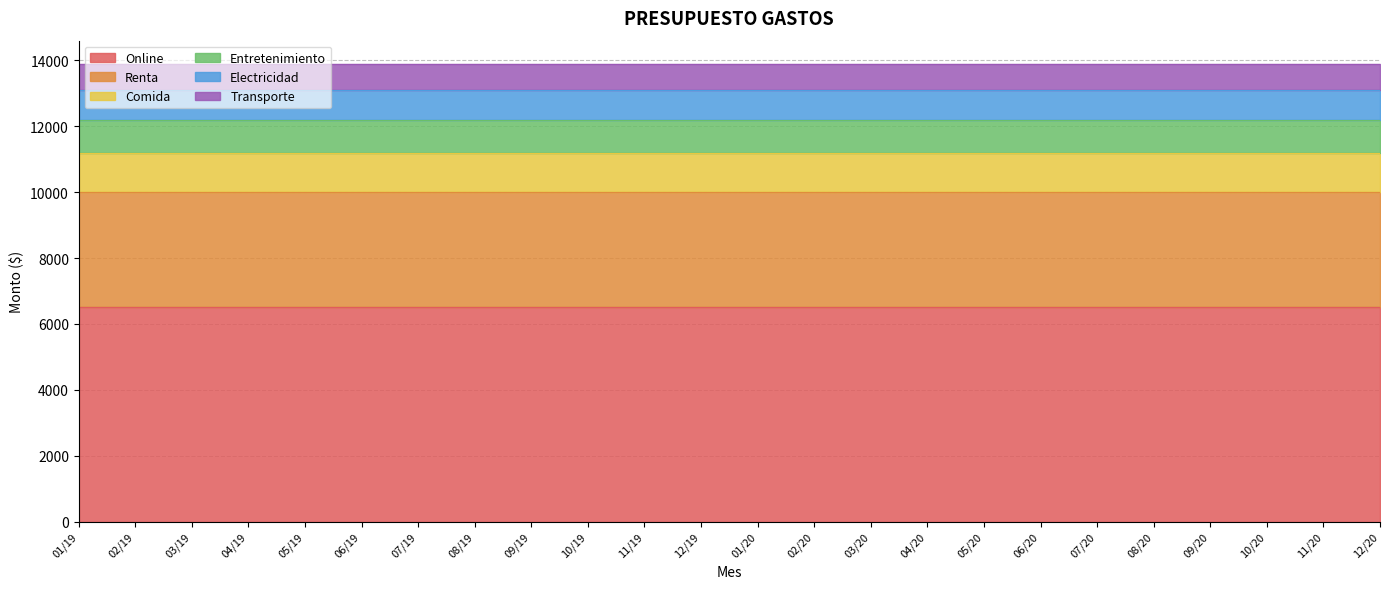

What is the value of the Comida point at the 8th from the left?

1200